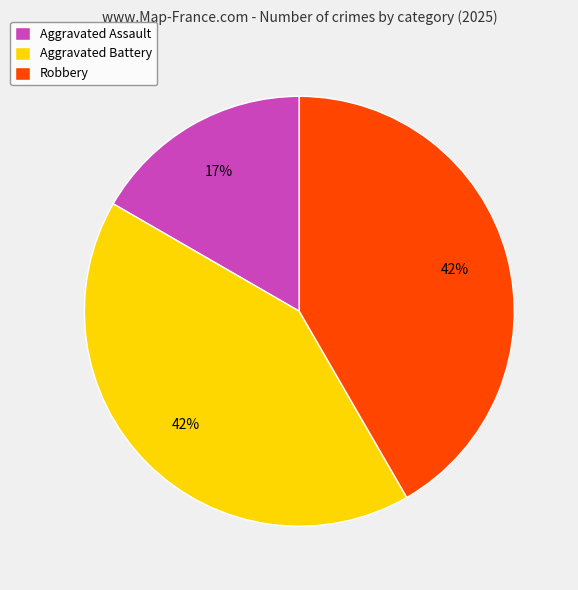

The Robbery slice represents 68% of the pie. True or false?

False